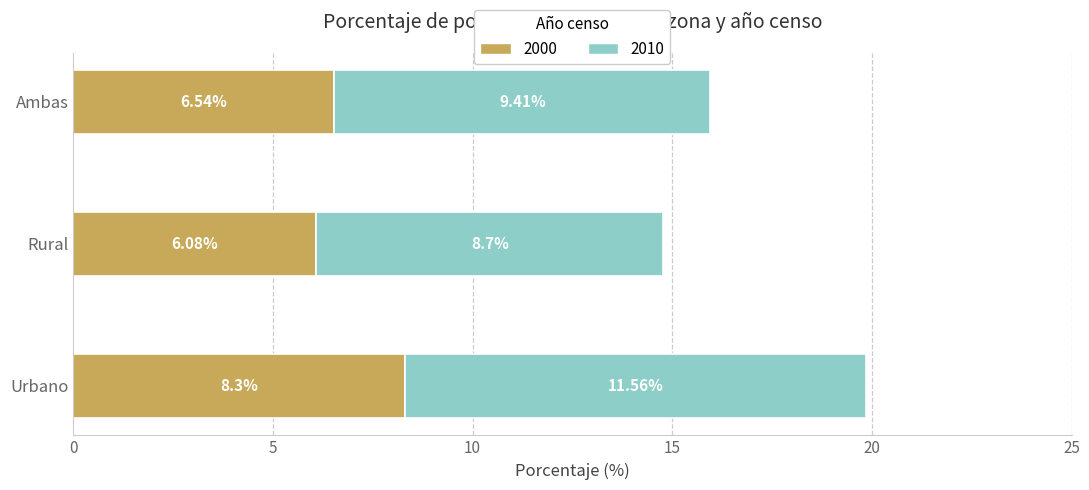

What are all the series names shown in the legend?

2000, 2010